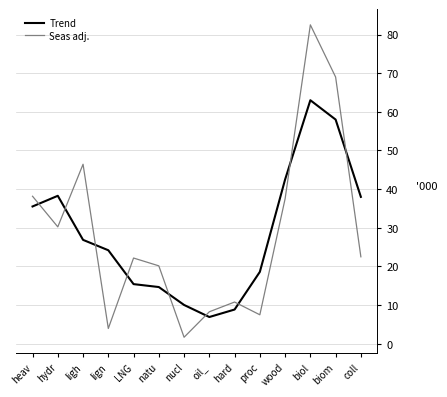

What is the difference between the highest and lowest values at hydr?

8.0